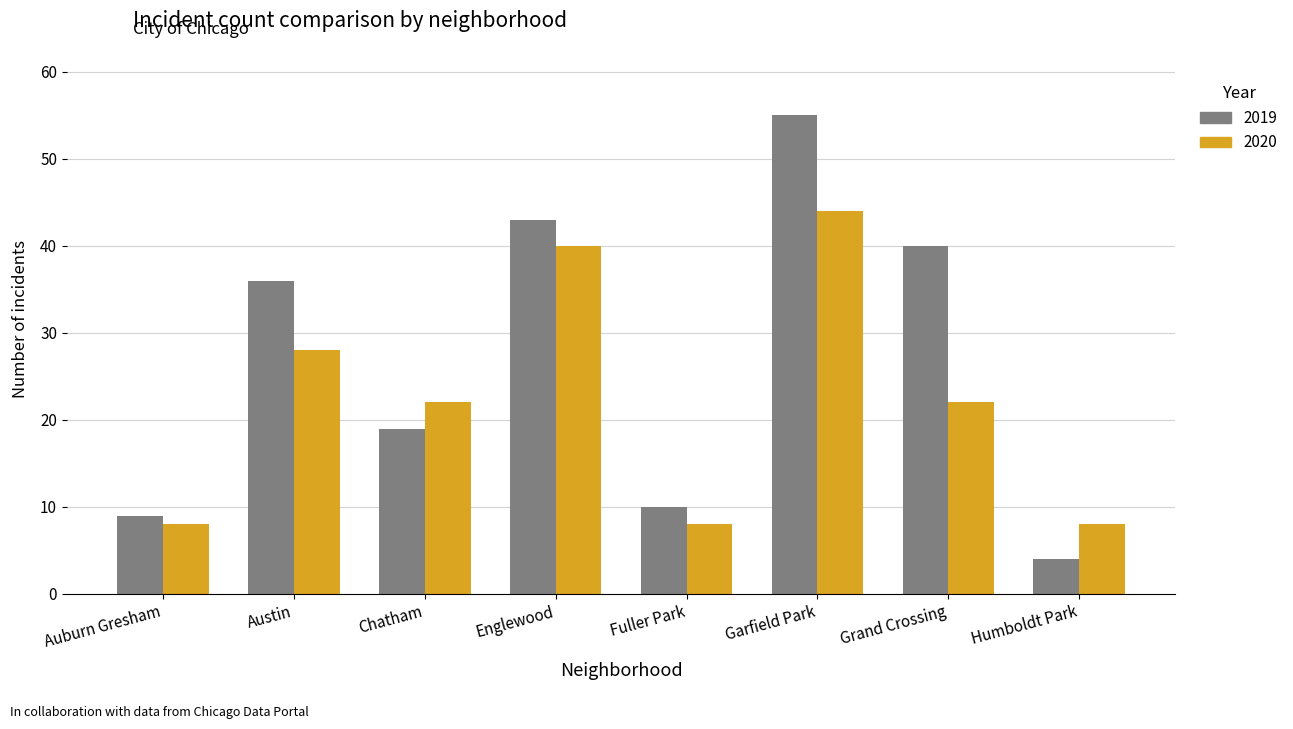

What is the difference between the highest and lowest values at Grand Crossing?

18